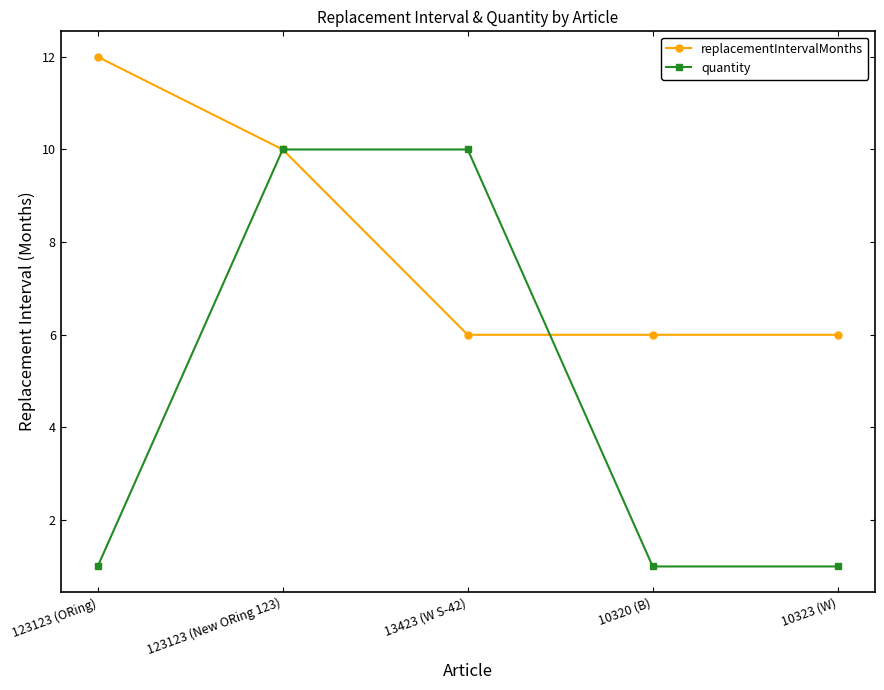

What is the minimum value for quantity?

1